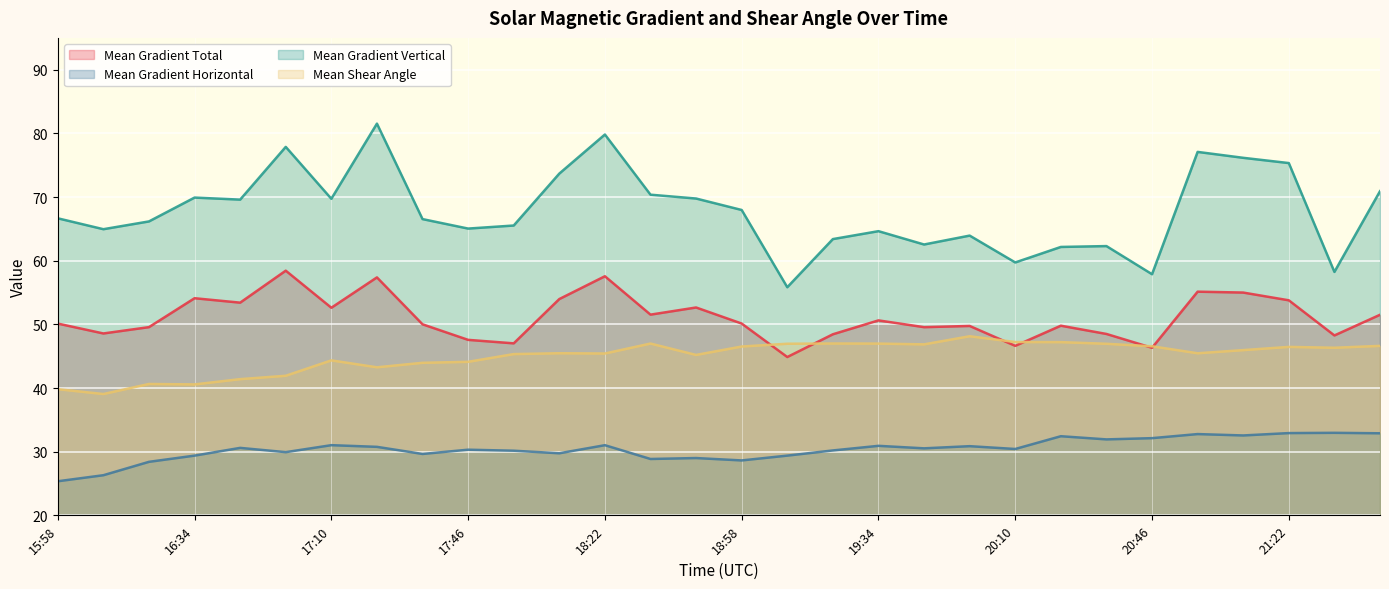

What is the label of the 29th point from the right?

16:10